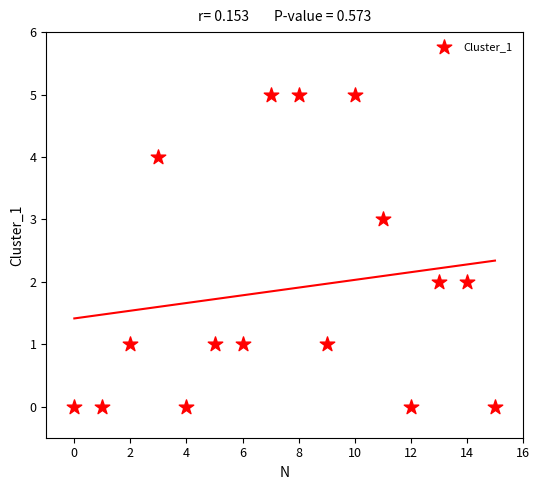

What is the range of Y values (max minus min)?

5